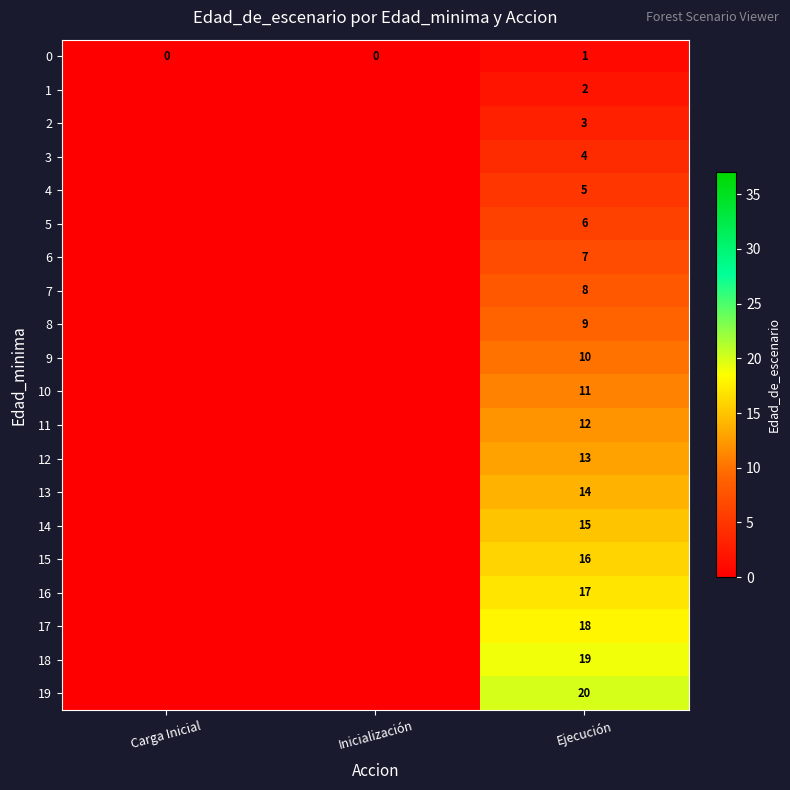

The 11 series shows 12 at Ejecución. True or false?

True